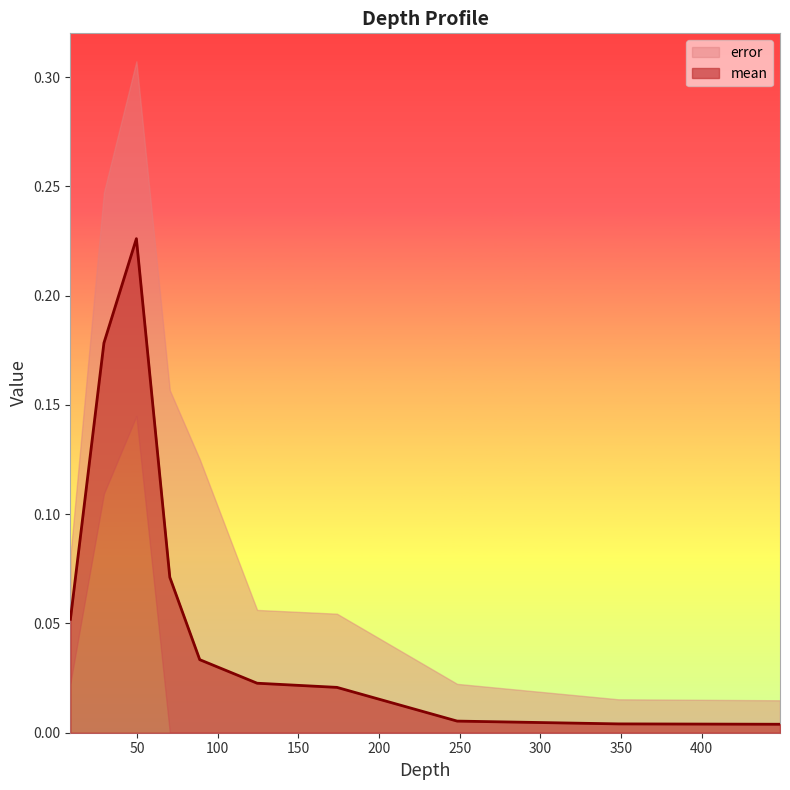

What is the greatest value displayed?

0.2